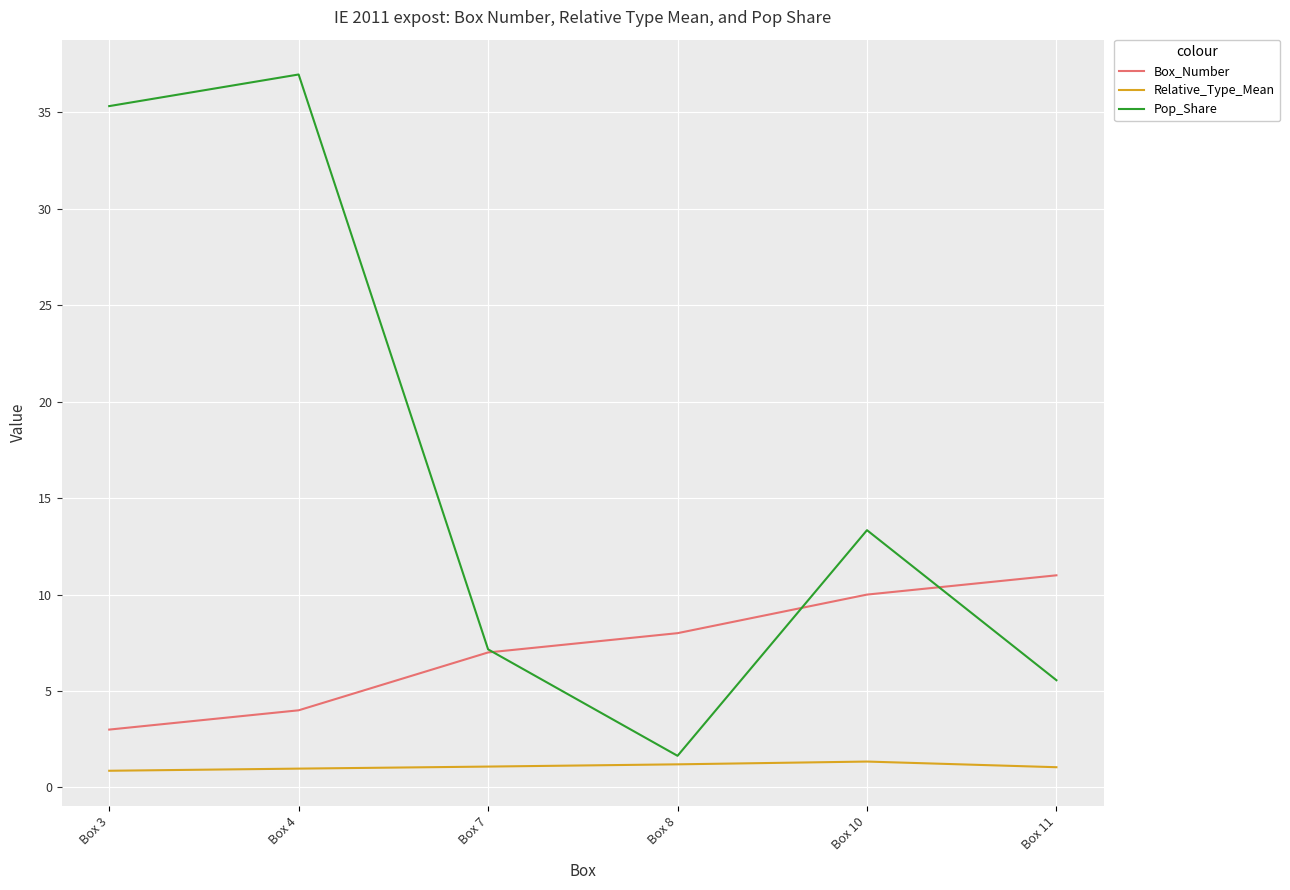

In Pop_Share, how many points are higher than both neighbors (excluding endpoints)?

2